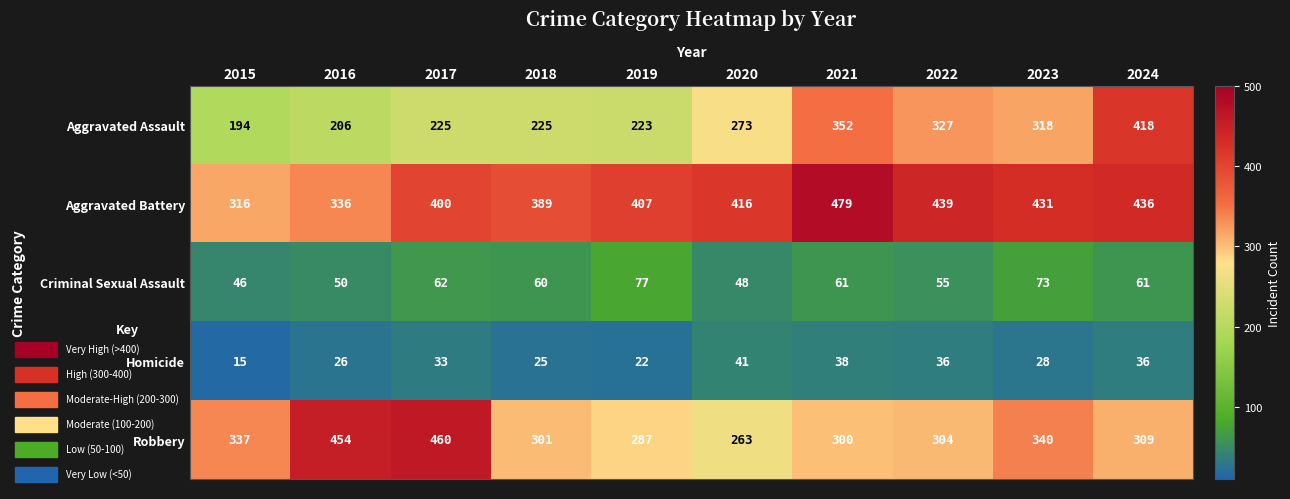

Where is Homicide nearest to the value 28?

2023